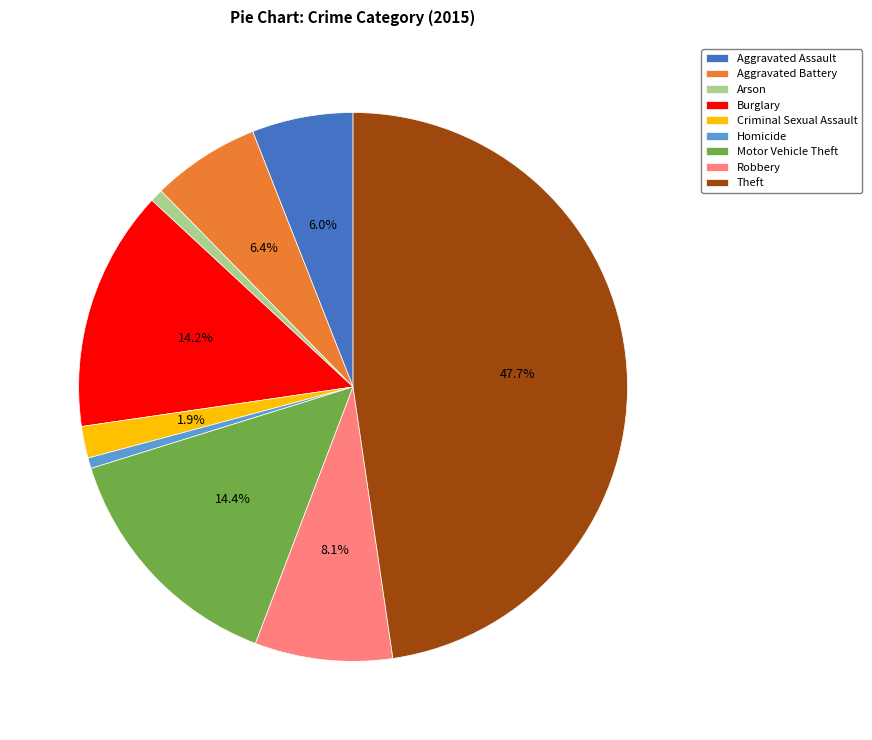

How many segments does this pie chart have?

9